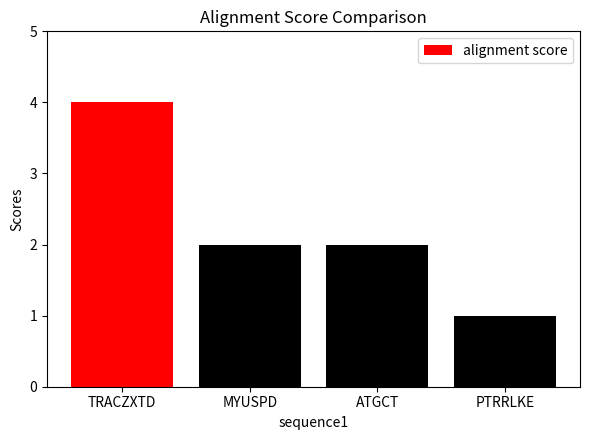

What is the difference between the second highest and minimum values?

1